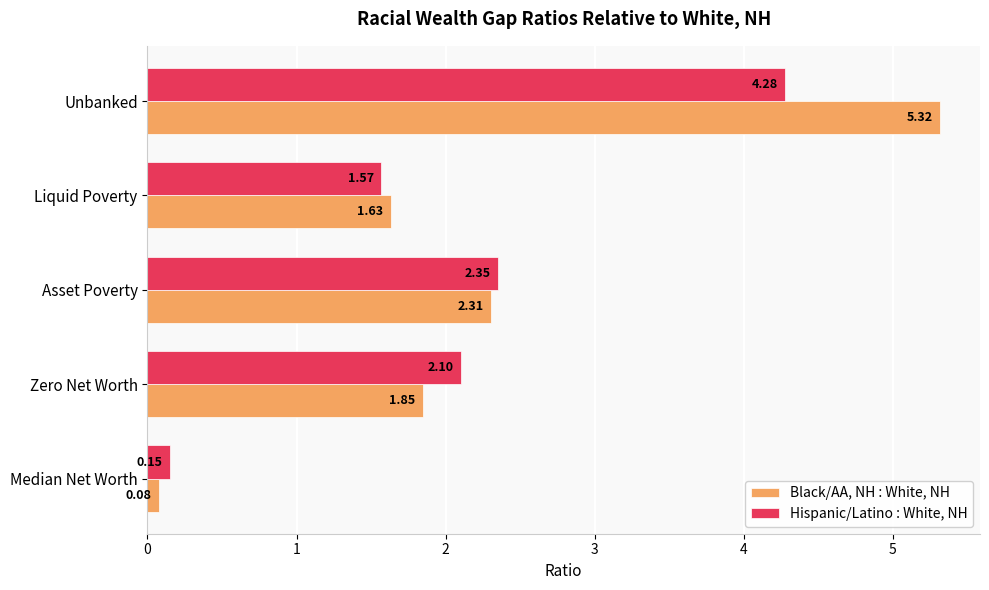

Rank the categories by Hispanic/Latino : White, NH value from highest to lowest.

Unbanked, Asset Poverty, Zero Net Worth, Liquid Poverty, Median Net Worth